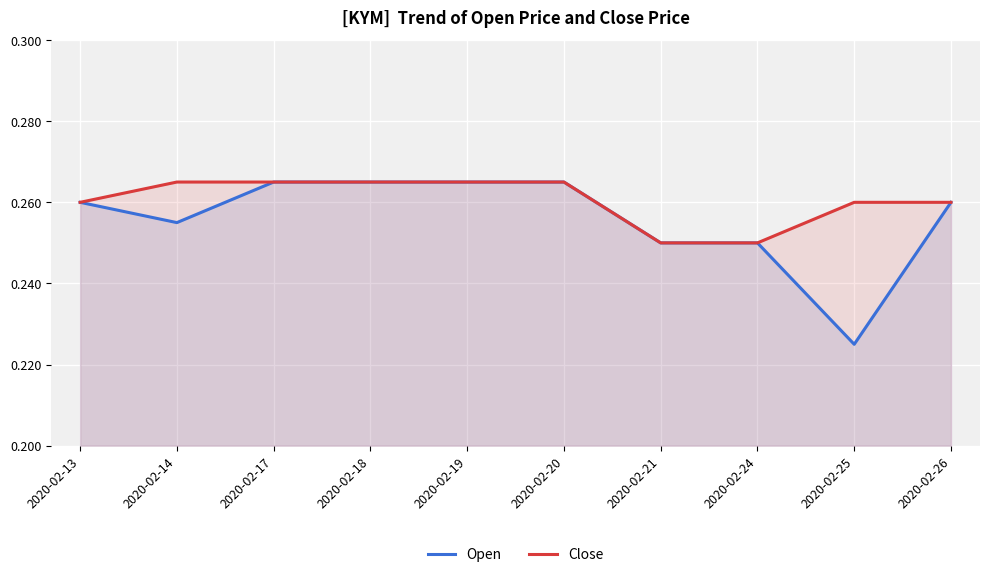

At how many categories does at least one series exceed 0?

10